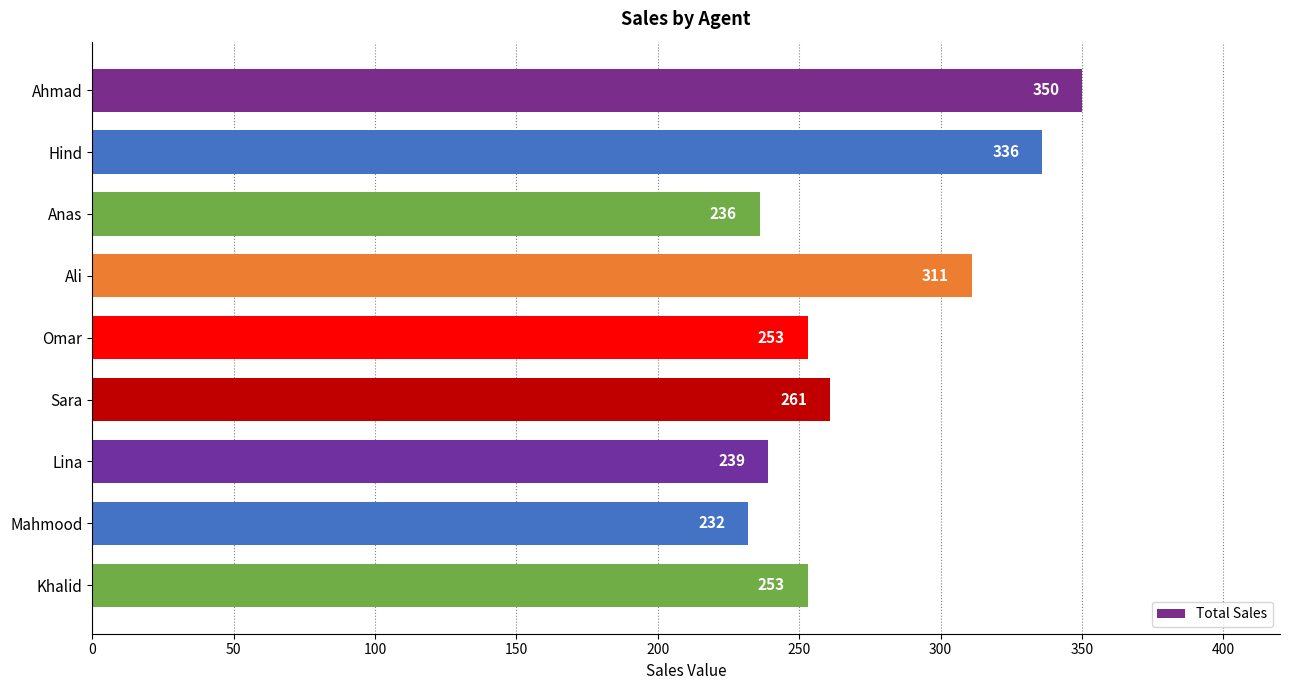

Is it true that the value at Mahmood is 94?

False